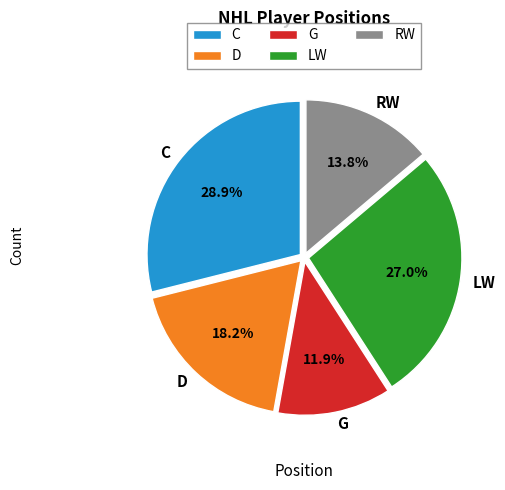

Rank the categories by value from highest to lowest.

C, LW, D, RW, G